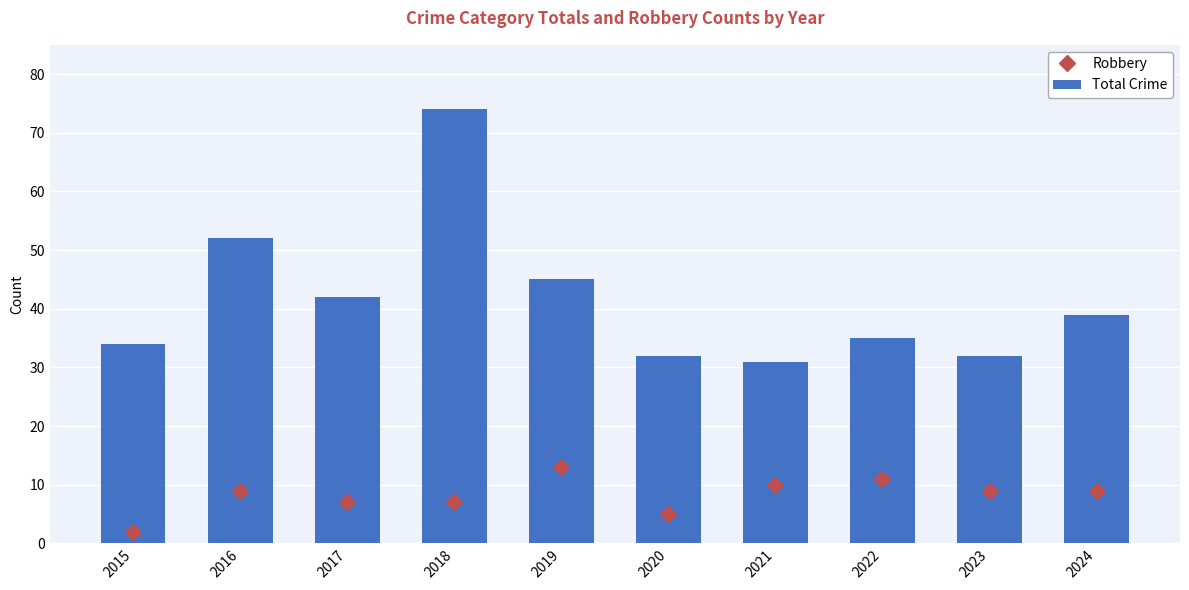

At which category is the sum across all series the highest?

2018